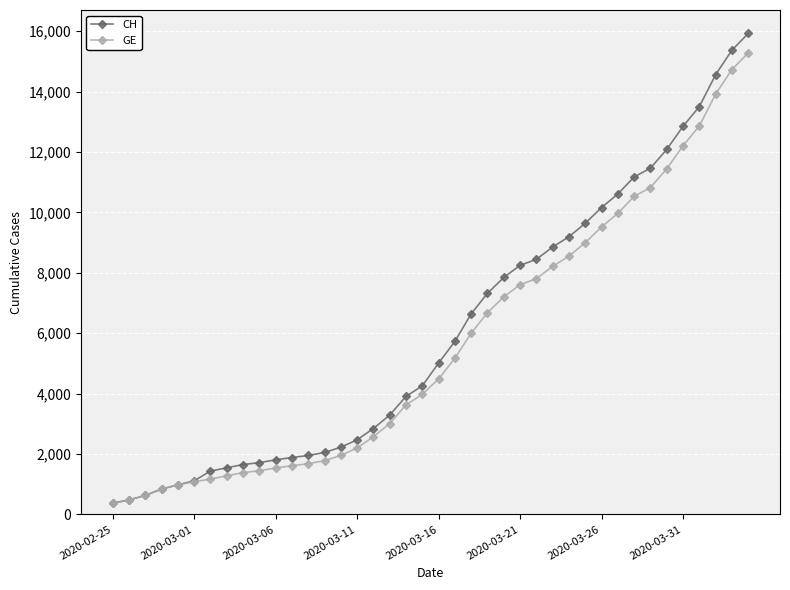

What is the value of the CH point at the 12th from the left?

1885